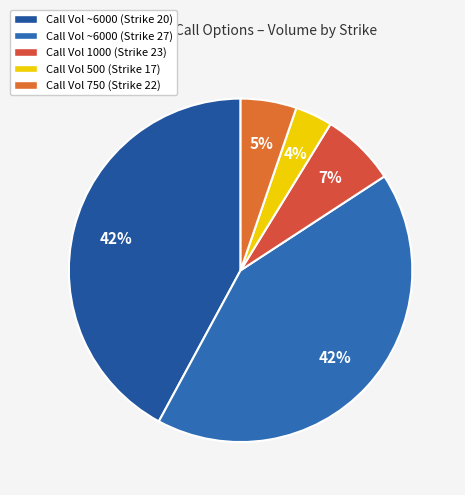

To the nearest percent, what is the average slice percentage?

20%